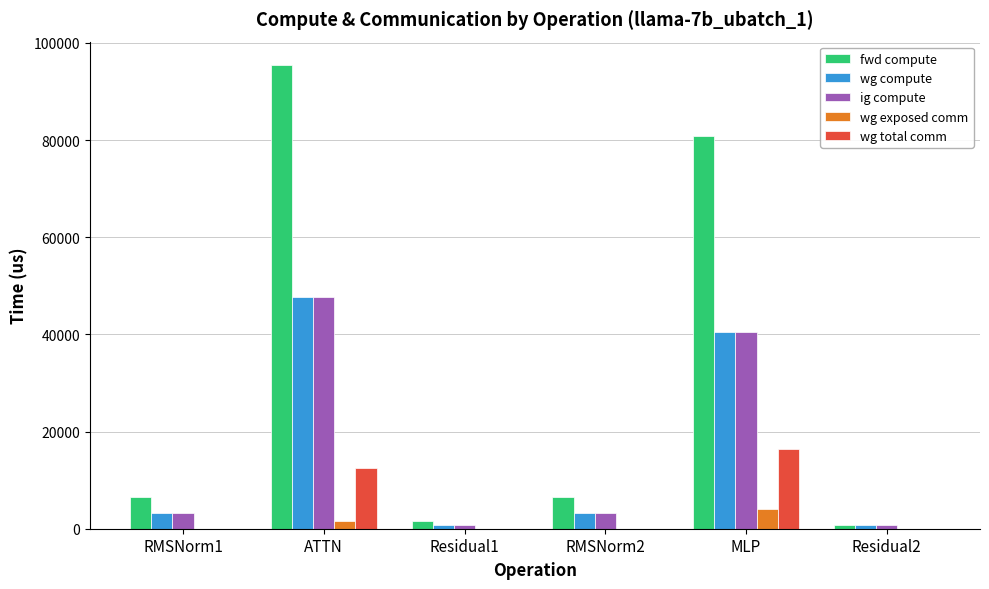

The value of wg total comm at MLP is 27149.6. True or false?

False